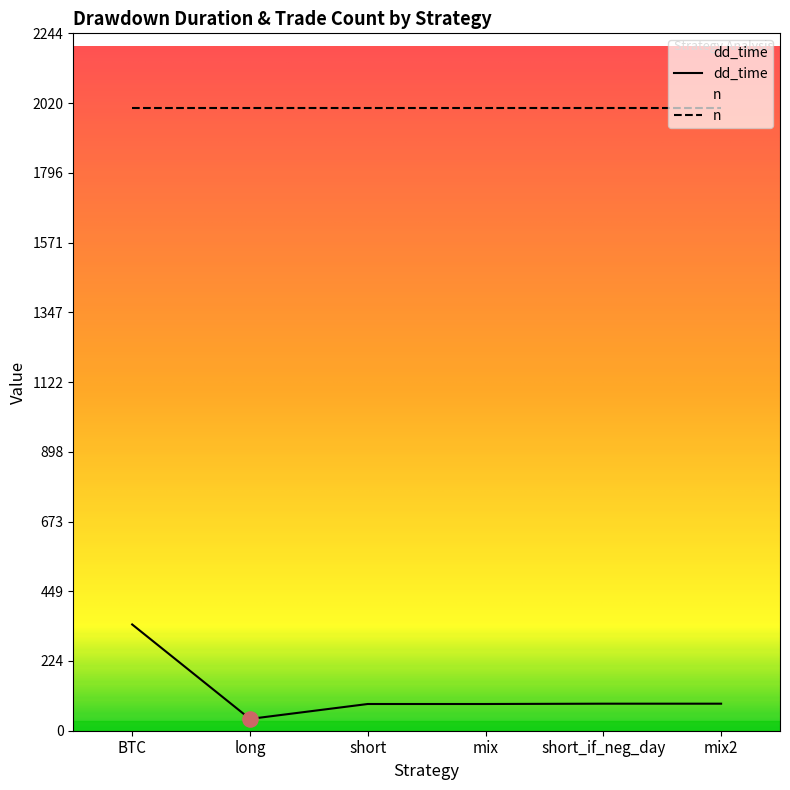

What is the change in value from mix to mix2?

+1